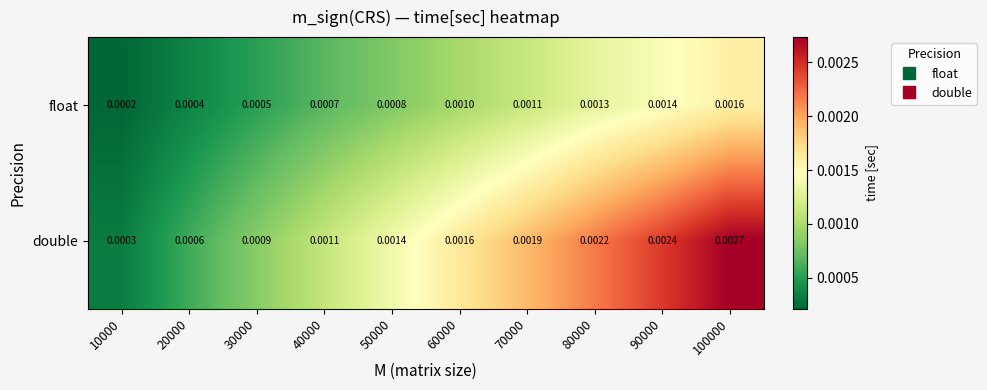

Rank the series by their average value, from lowest to highest.

float, double